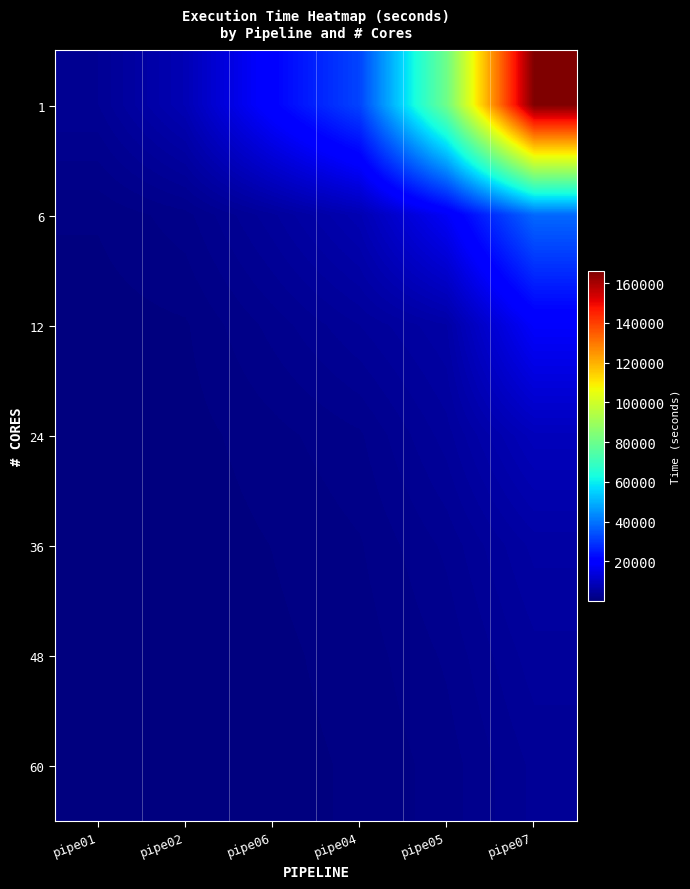

Count the number of categories in the chart.

6